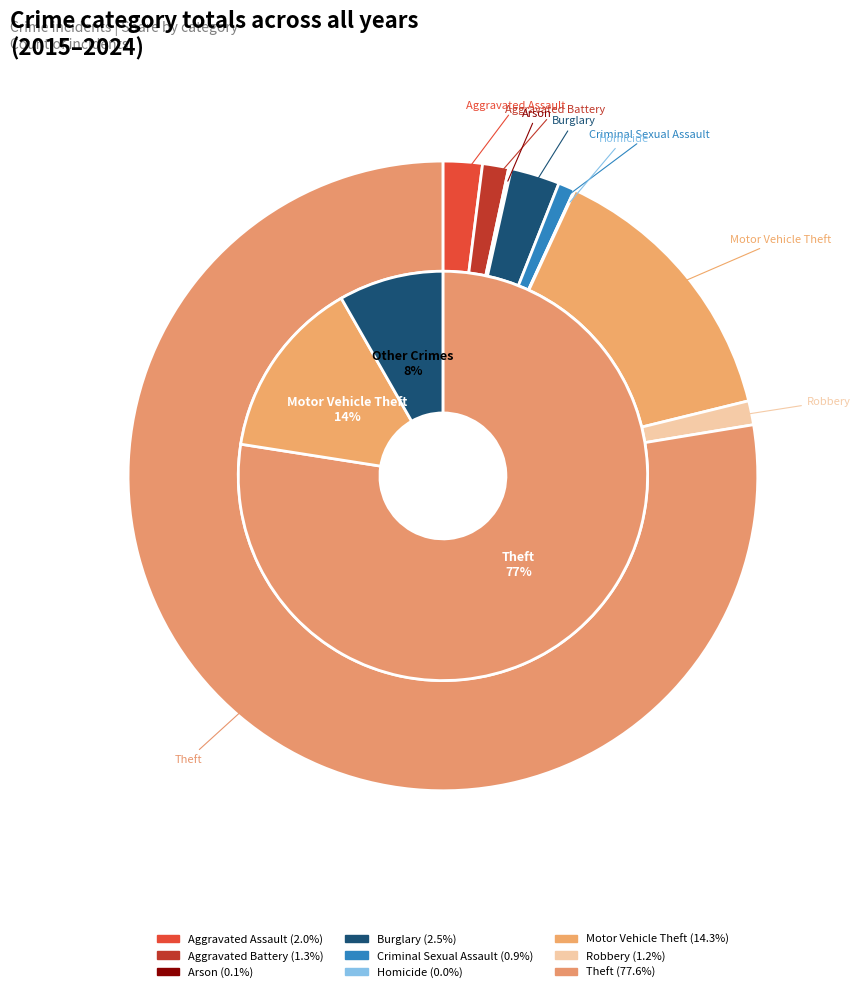

To the nearest percent, what is the difference between the largest and smallest slice percentages?

78%